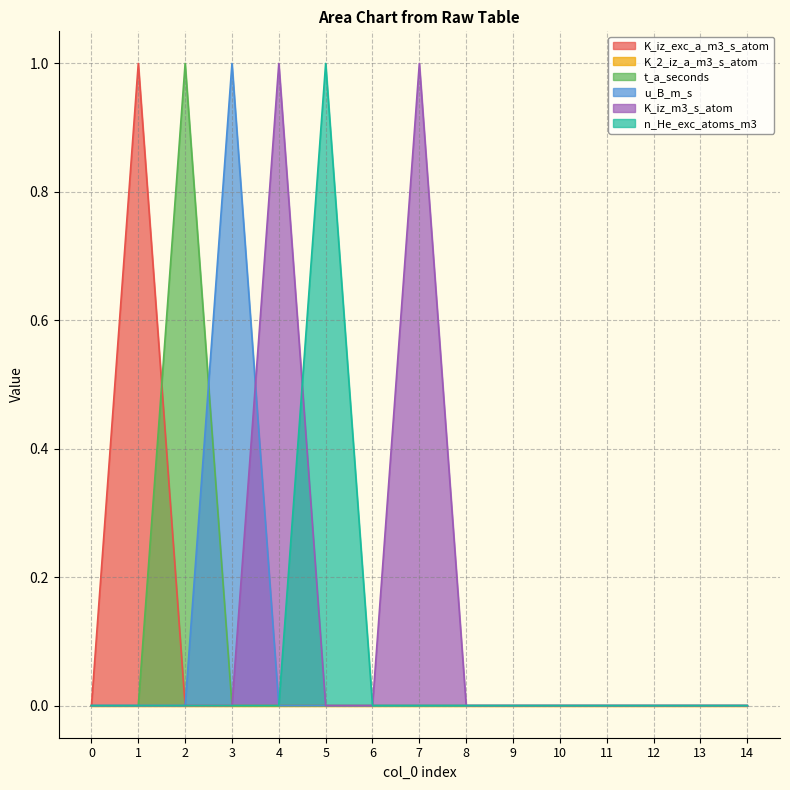

What is the difference between the maximum and minimum values in the t_a_seconds series?

1